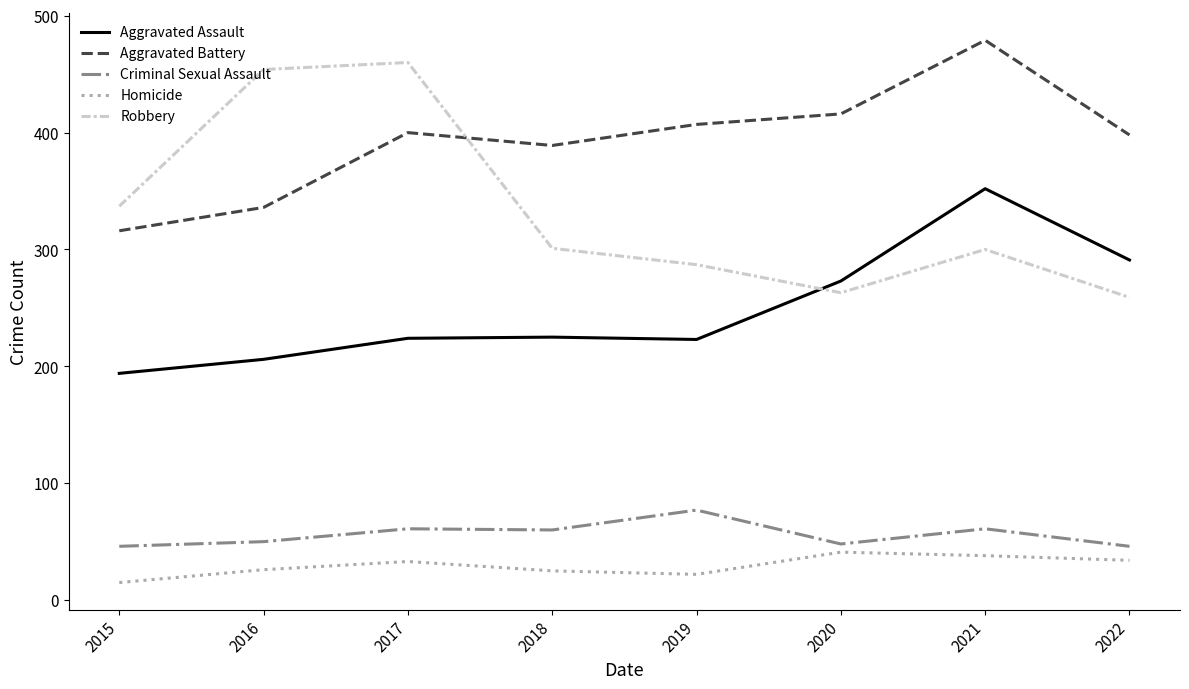

Which series ends up on top after the final intersection of Aggravated Assault and Robbery?

Aggravated Assault